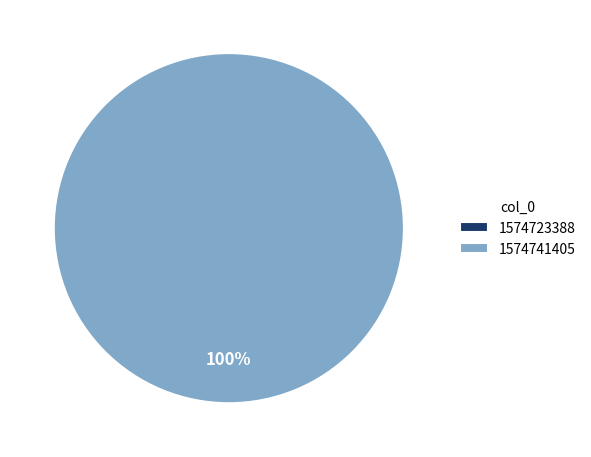

What is the change in value from 1574723388 to 1574741405?

+1